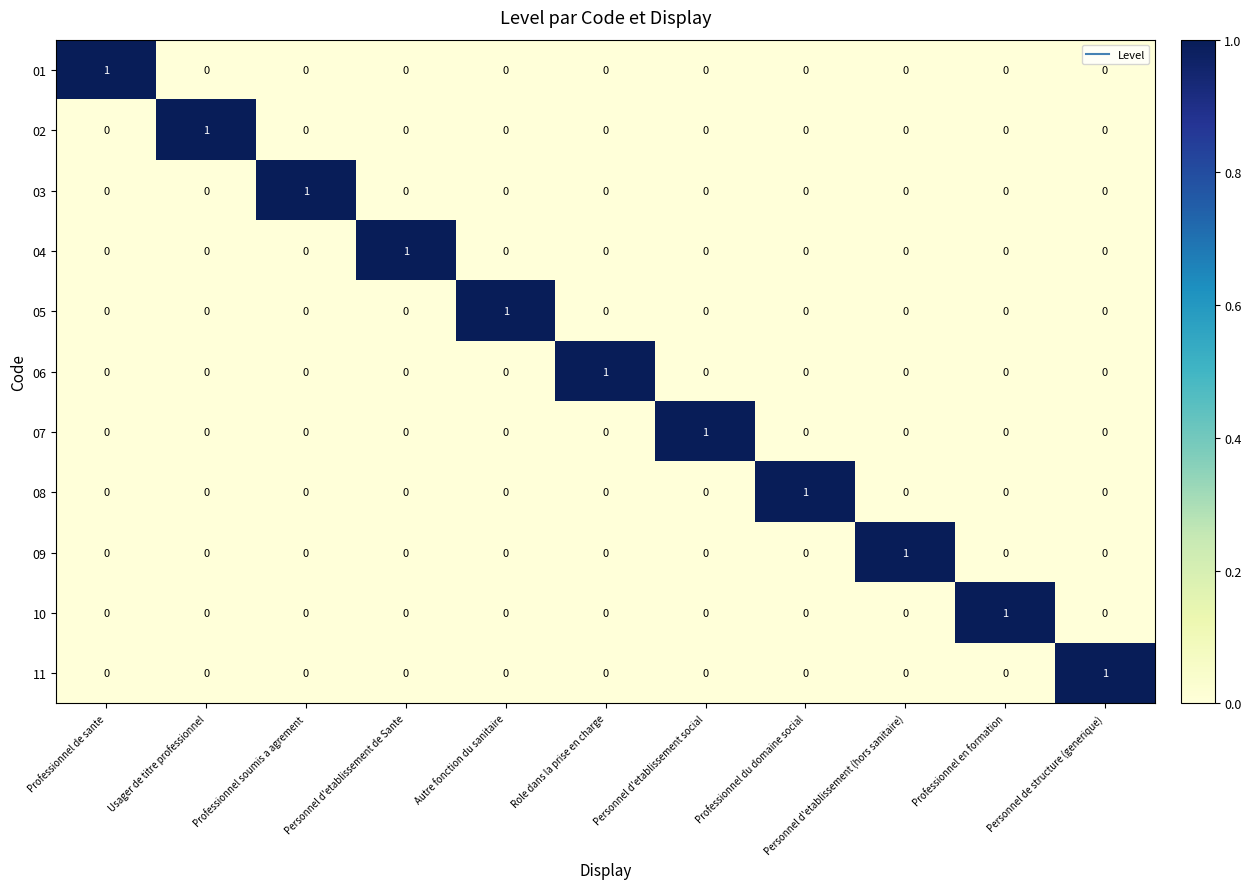

At how many categories does at least one series exceed 0?

11